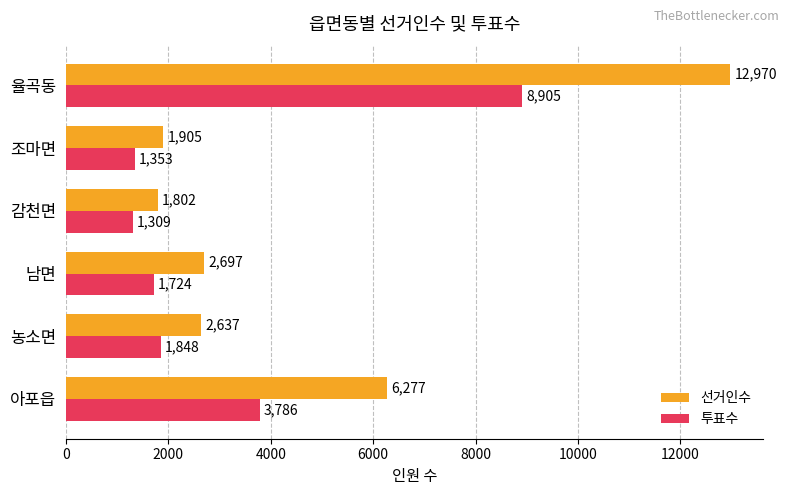

List the labels in order of 선거인수 value, largest first.

율곡동, 아포읍, 남면, 농소면, 조마면, 감천면